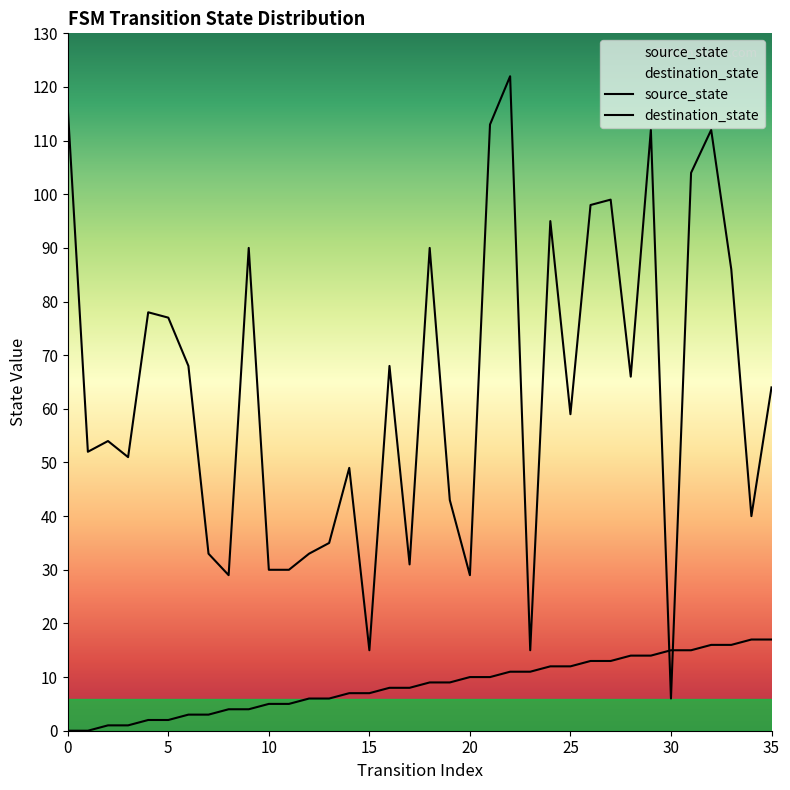

What are all the series names shown in the legend?

source_state, destination_state